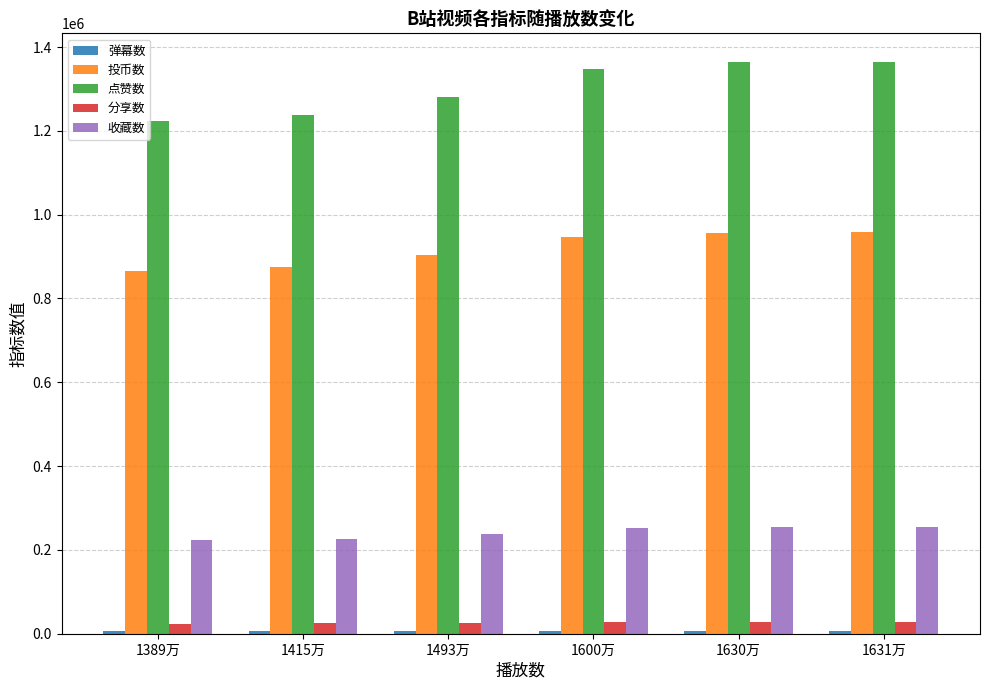

What is the average value of the 点赞数 series?

1302624